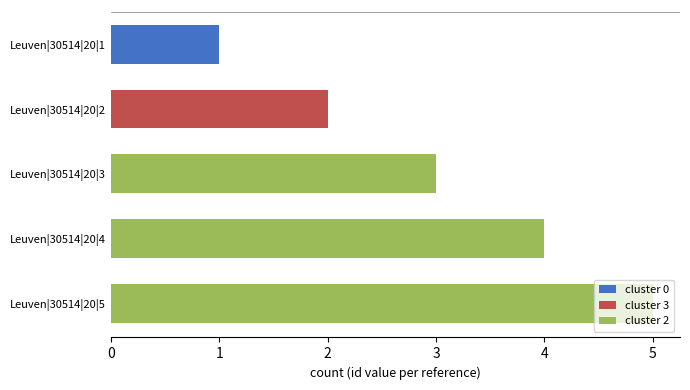

Count the number of categories in the chart.

5